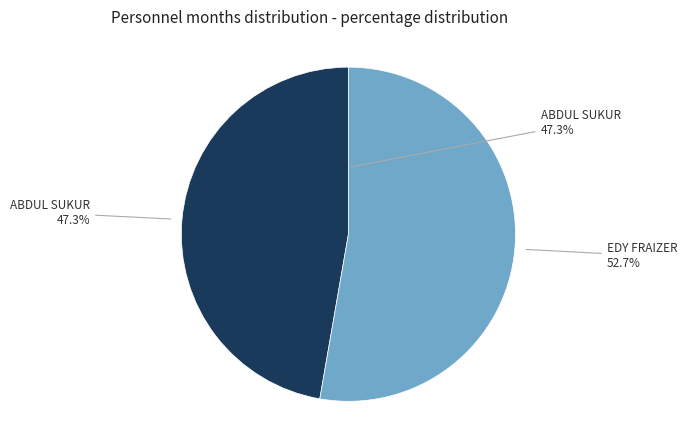

True or false: ABDUL SUKUR accounts for 47% of the total.

True